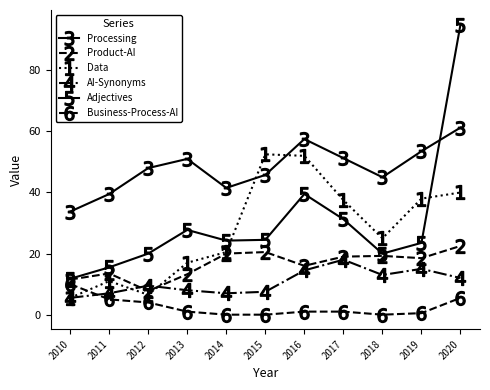

How many interior local valleys does the Processing series have?

2